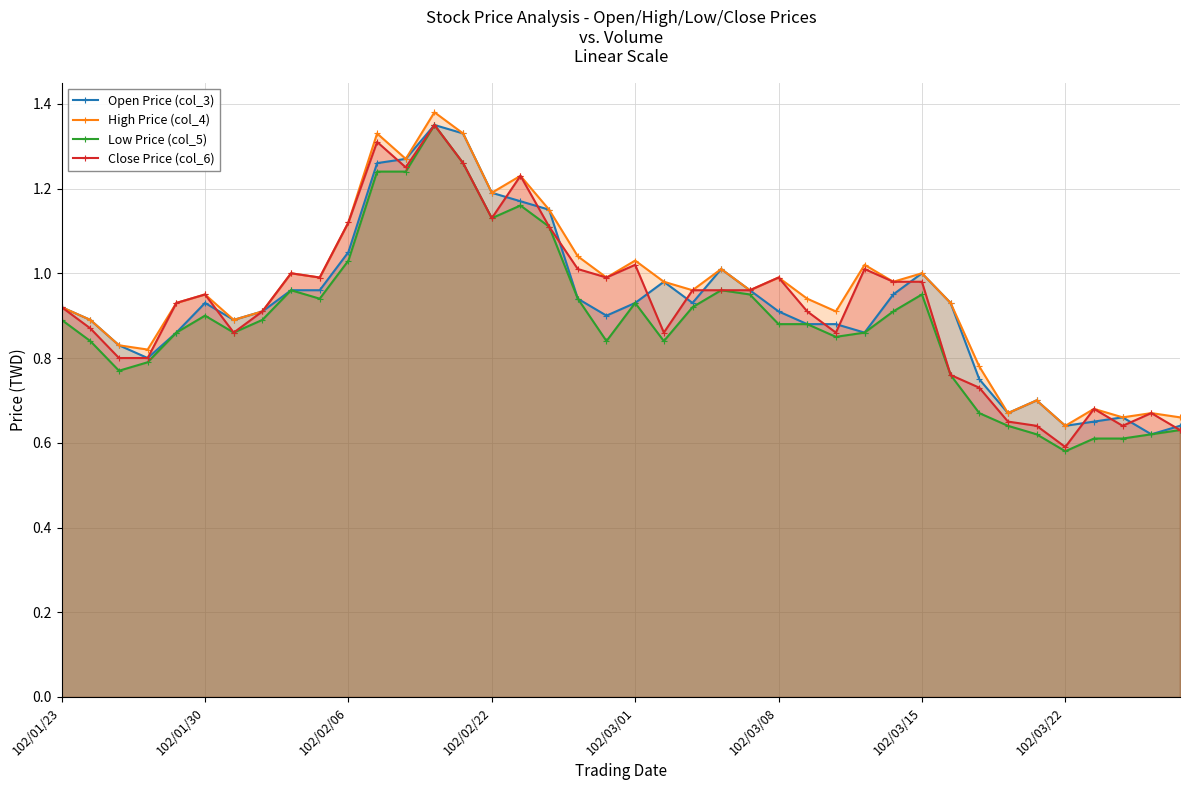

What position from the right is 26?

14